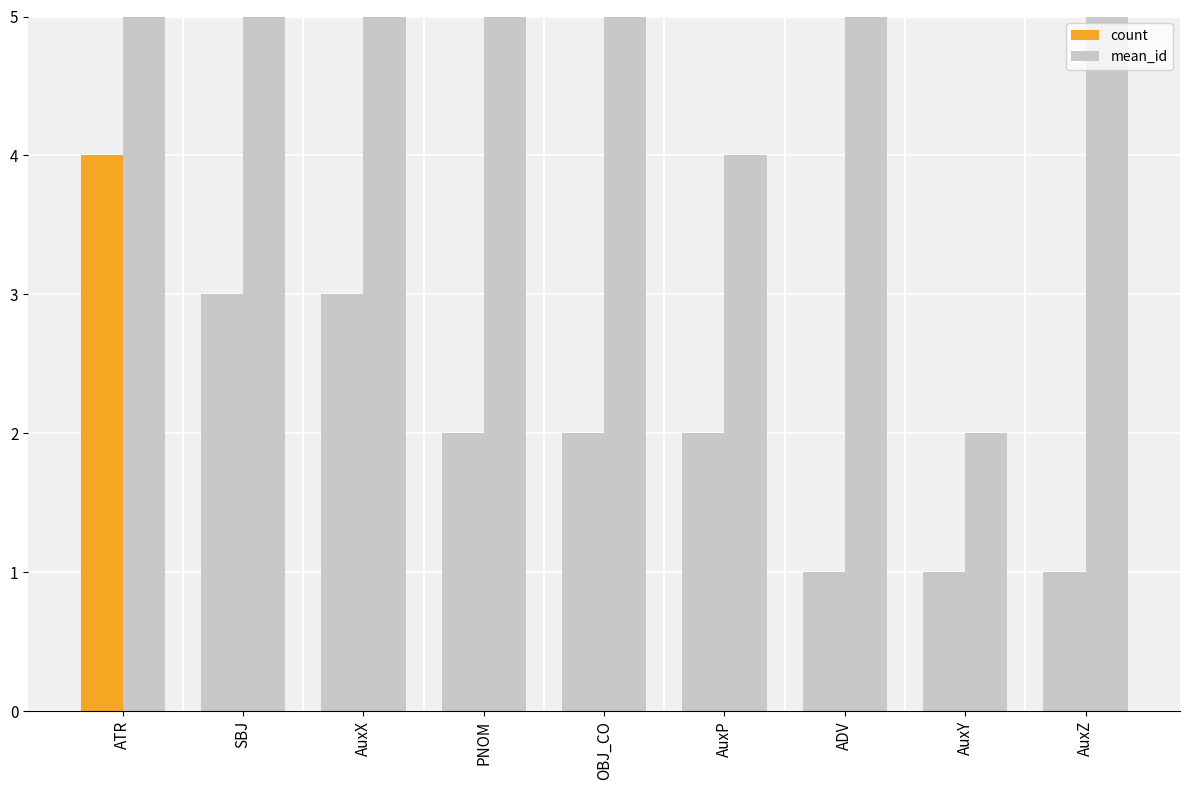

Reading left to right, what are all the values shown in this chart?

count: 4.0	3.0	3.0	2.0	2.0	2.0	1.0	1.0	1.0
mean_id: 14.2	11.3	5.7	10.0	13.5	4.0	6.0	2.0	7.0